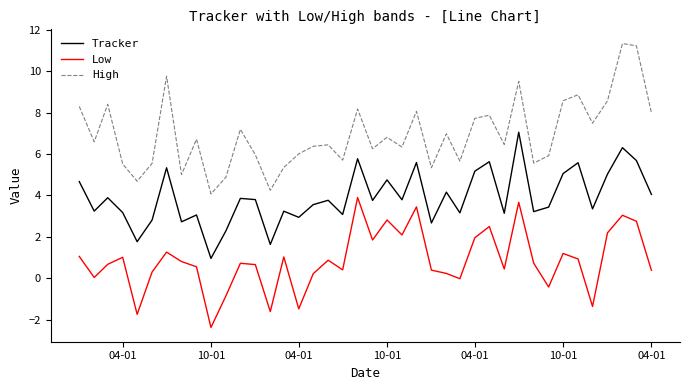

Which series has the widest spread of values?

High